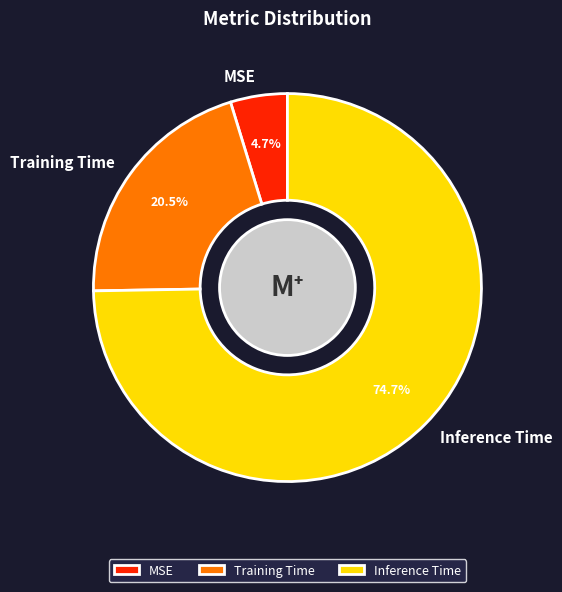

To the nearest percent, what is the difference between the Training Time and MSE slice percentages?

16%